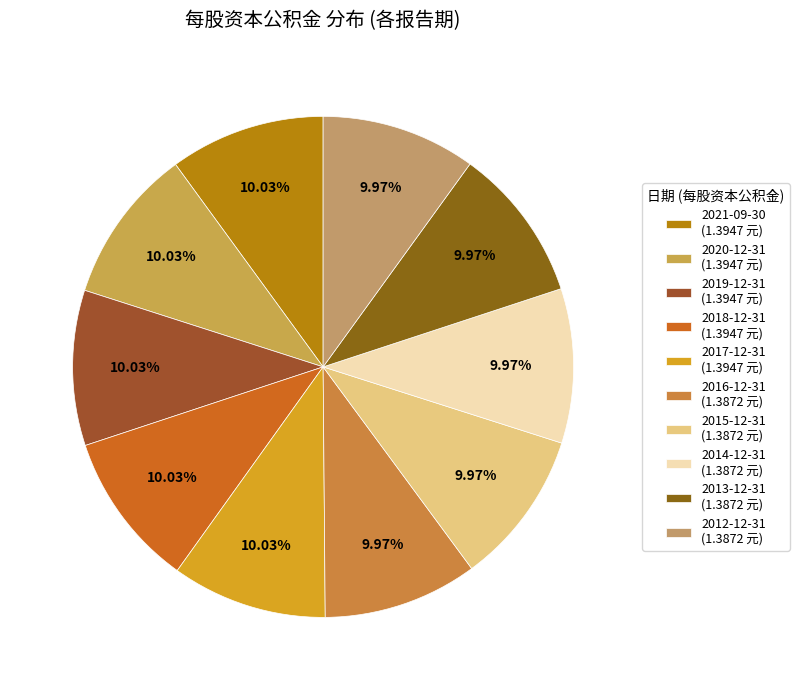

Is there a majority slice in this chart?

No